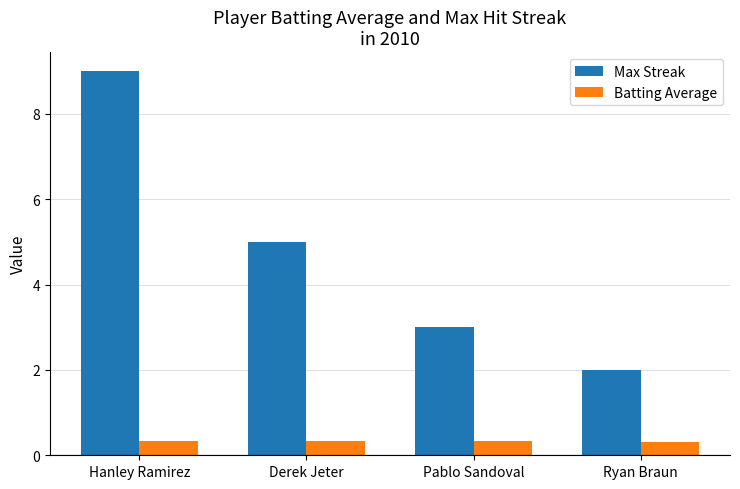

What are all the series names shown in the legend?

Max Streak, Batting Average